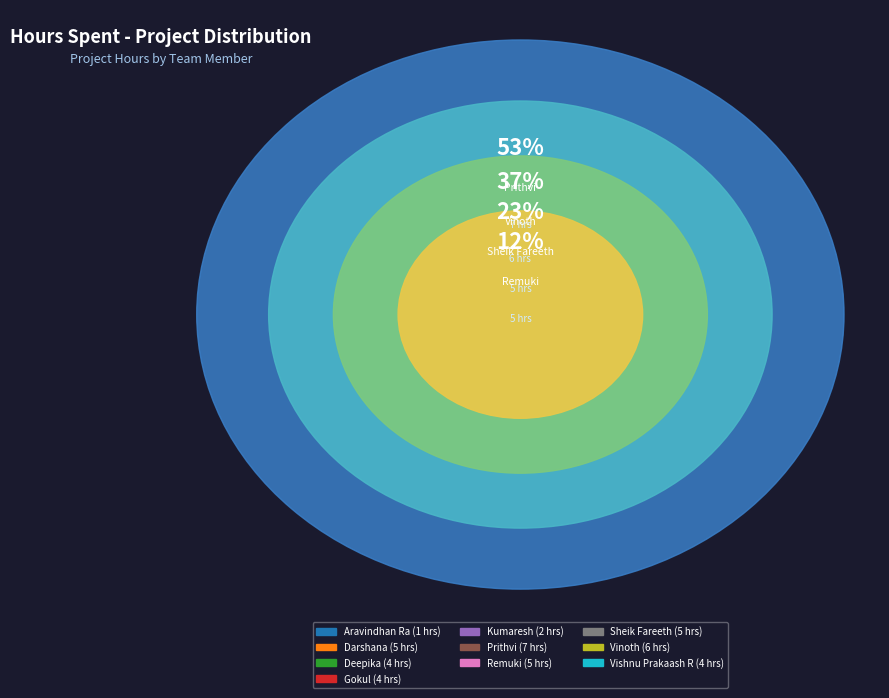

To the nearest percent, what percentage of the pie is Deepika?

9%